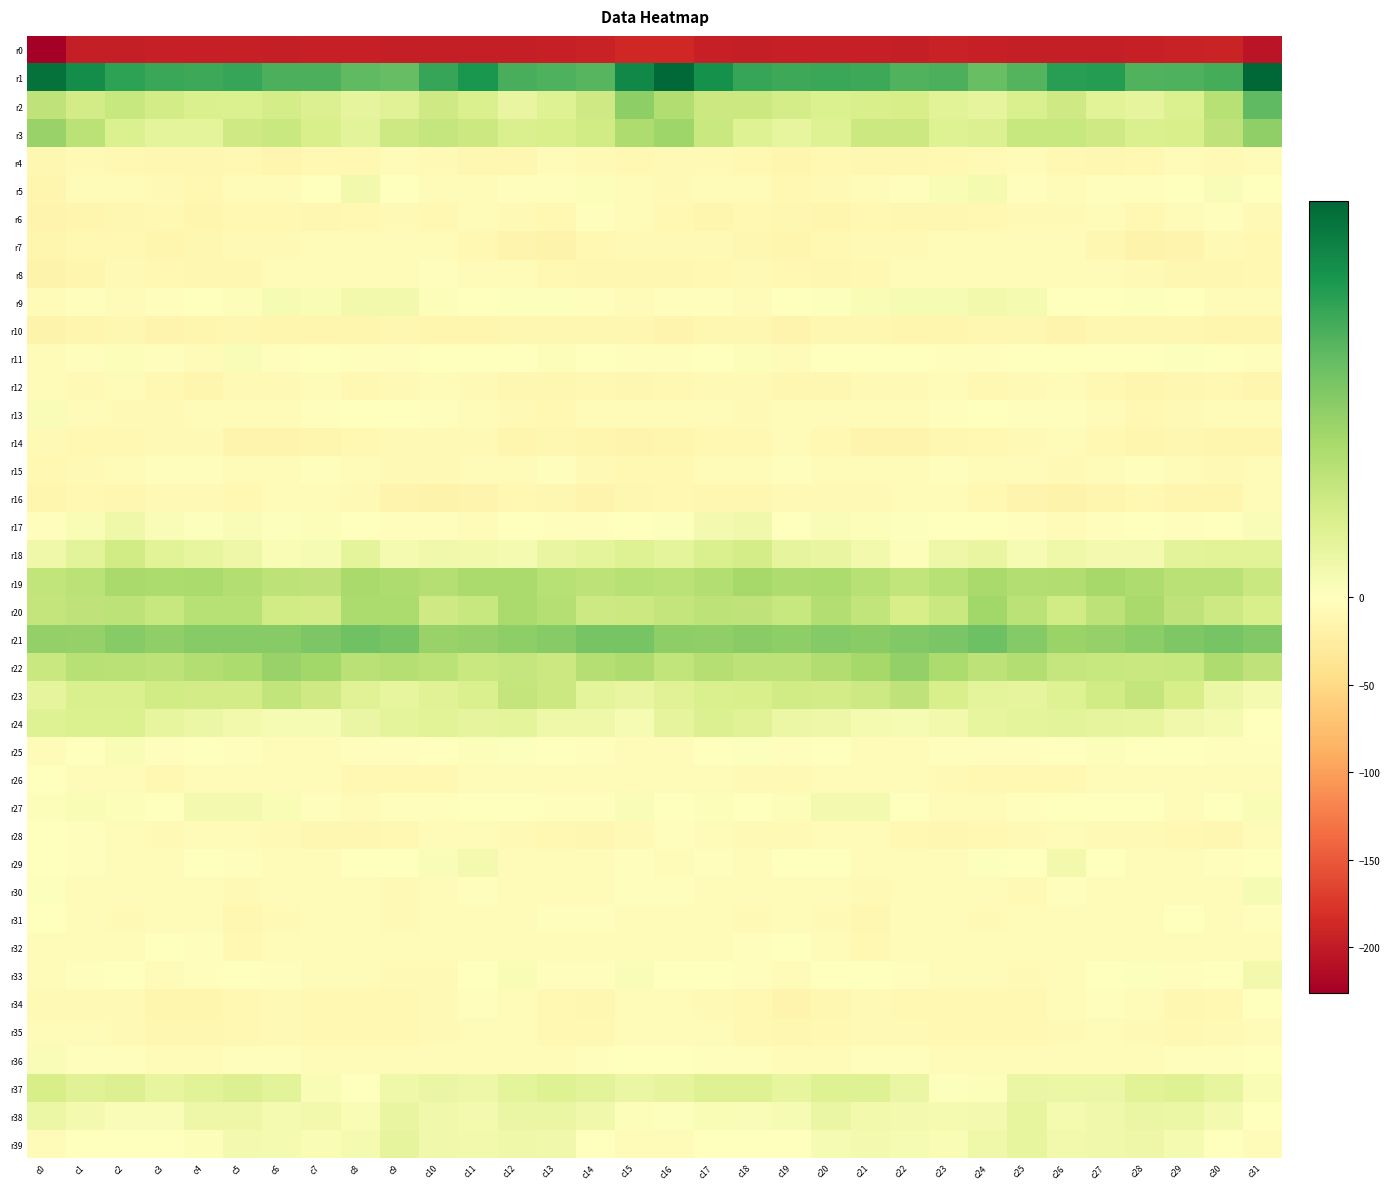

Reading left to right, list all the values displayed in this chart.

r0: c0=-226.3	c1=-196.9	c2=-196.4	c3=-195.7	c4=-195.0	c5=-195.6	c6=-197.2	c7=-195.2	c8=-195.3	c9=-196.7	c10=-196.9	c11=-196.6	c12=-196.7	c13=-194.8	c14=-193.0	c15=-188.4	c16=-187.7	c17=-194.8	c18=-196.6	c19=-195.3	c20=-195.2	c21=-195.6	c22=-197.4	c23=-194.3	c24=-196.2	c25=-196.9	c26=-196.8	c27=-196.5	c28=-196.2	c29=-193.8	c30=-192.3	c31=-206.0
r1: c0=45.4	c1=39.7	c2=35.4	c3=33.8	c4=33.5	c5=34.2	c6=31.5	c7=31.6	c8=29.1	c9=28.5	c10=34.2	c11=37.8	c12=31.9	c13=31.3	c14=30.2	c15=40.9	c16=46.8	c17=39.0	c18=34.1	c19=33.6	c20=34.0	c21=33.6	c22=30.9	c23=31.5	c24=27.8	c25=30.4	c26=36.2	c27=36.5	c28=30.8	c29=31.4	c30=32.5	c31=47.4
r2: c0=14.2	c1=10.6	c2=12.8	c3=10.5	c4=9.2	c5=8.8	c6=10.3	c7=8.4	c8=6.0	c9=7.4	c10=11.4	c11=9.0	c12=5.4	c13=7.8	c14=11.3	c15=22.2	c16=17.0	c17=12.0	c18=12.0	c19=10.1	c20=8.9	c21=9.4	c22=9.9	c23=7.2	c24=5.9	c25=9.0	c26=11.4	c27=7.3	c28=6.2	c29=8.5	c30=15.9	c31=28.9
r3: c0=21.0	c1=15.0	c2=8.7	c3=6.5	c4=6.4	c5=11.2	c6=12.5	c7=9.6	c8=7.0	c9=11.7	c10=13.0	c11=12.2	c12=9.0	c13=9.6	c14=11.1	c15=17.3	c16=20.0	c17=12.2	c18=7.9	c19=5.8	c20=8.0	c21=12.2	c22=12.0	c23=7.8	c24=8.3	c25=12.7	c26=12.8	c27=11.2	c28=9.0	c29=9.6	c30=14.4	c31=22.0
r4: c0=-11.4	c1=-8.2	c2=-9.1	c3=-11.8	c4=-11.3	c5=-10.6	c6=-13.0	c7=-9.5	c8=-8.9	c9=-6.6	c10=-8.4	c11=-11.0	c12=-10.9	c13=-6.2	c14=-7.9	c15=-10.1	c16=-8.2	c17=-7.9	c18=-9.9	c19=-12.4	c20=-10.2	c21=-12.1	c22=-11.5	c23=-9.1	c24=-8.3	c25=-6.7	c26=-9.6	c27=-11.4	c28=-9.4	c29=-5.8	c30=-7.9	c31=-4.7
r5: c0=-13.4	c1=-6.7	c2=-3.9	c3=-8.0	c4=-10.1	c5=-5.7	c6=-4.2	c7=0.3	c8=3.0	c9=0.2	c10=-4.9	c11=-4.5	c12=-2.8	c13=-2.1	c14=0.8	c15=-3.9	c16=-8.6	c17=-4.9	c18=-4.4	c19=-9.9	c20=-8.4	c21=-5.2	c22=-2.4	c23=1.8	c24=2.4	c25=-2.1	c26=-5.4	c27=-3.3	c28=-3.1	c29=-0.9	c30=1.3	c31=-1.2
r6: c0=-15.2	c1=-13.3	c2=-12.2	c3=-9.6	c4=-13.4	c5=-10.0	c6=-10.3	c7=-11.5	c8=-10.4	c9=-8.7	c10=-9.1	c11=-6.4	c12=-8.7	c13=-9.0	c14=-2.6	c15=-6.1	c16=-10.0	c17=-12.9	c18=-10.5	c19=-11.2	c20=-12.7	c21=-9.3	c22=-10.9	c23=-11.4	c24=-9.9	c25=-8.8	c26=-7.9	c27=-6.7	c28=-10.0	c29=-6.7	c30=-2.0	c31=-7.3
r7: c0=-12.8	c1=-9.3	c2=-10.2	c3=-12.9	c4=-11.7	c5=-8.2	c6=-7.2	c7=-6.8	c8=-6.2	c9=-4.7	c10=-5.2	c11=-9.4	c12=-15.0	c13=-16.5	c14=-9.9	c15=-8.1	c16=-8.5	c17=-8.3	c18=-11.5	c19=-13.2	c20=-10.2	c21=-7.6	c22=-7.2	c23=-6.7	c24=-5.9	c25=-4.0	c26=-6.5	c27=-11.3	c28=-16.9	c29=-14.4	c30=-8.4	c31=-8.9
r8: c0=-16.4	c1=-12.4	c2=-8.1	c3=-9.0	c4=-11.8	c5=-11.8	c6=-6.7	c7=-4.9	c8=-4.9	c9=-5.4	c10=-3.3	c11=-6.0	c12=-6.4	c13=-10.3	c14=-11.7	c15=-10.7	c16=-12.0	c17=-10.3	c18=-7.8	c19=-10.4	c20=-12.2	c21=-10.0	c22=-5.6	c23=-4.9	c24=-5.5	c25=-4.2	c26=-4.3	c27=-5.9	c28=-8.0	c29=-11.4	c30=-11.4	c31=-9.2
r9: c0=-4.5	c1=-2.2	c2=-4.2	c3=-3.2	c4=0.2	c5=1.0	c6=2.0	c7=1.7	c8=3.0	c9=3.1	c10=0.8	c11=-0.1	c12=0.4	c13=0.7	c14=-2.8	c15=-3.6	c16=-2.5	c17=-2.6	c18=-4.5	c19=-1.6	c20=0.4	c21=1.8	c22=1.9	c23=2.1	c24=3.3	c25=2.5	c26=0.1	c27=0.1	c28=0.6	c29=-0.4	c30=-4.3	c31=-3.7
r10: c0=-17.4	c1=-13.8	c2=-11.1	c3=-15.4	c4=-13.1	c5=-11.0	c6=-13.2	c7=-13.9	c8=-12.7	c9=-11.4	c10=-13.8	c11=-13.3	c12=-11.4	c13=-11.2	c14=-12.1	c15=-12.3	c16=-15.0	c17=-12.4	c18=-12.3	c19=-15.7	c20=-11.5	c21=-11.6	c22=-13.6	c23=-13.8	c24=-12.0	c25=-12.0	c26=-14.3	c27=-12.2	c28=-11.1	c29=-11.6	c30=-13.1	c31=-13.3
r11: c0=-4.1	c1=-2.0	c2=0.9	c3=-2.3	c4=-4.1	c5=1.4	c6=-1.9	c7=-1.2	c8=-3.0	c9=-2.1	c10=-0.6	c11=-0.9	c12=-0.7	c13=1.0	c14=-0.2	c15=-1.8	c16=-3.4	c17=-1.5	c18=1.0	c19=-4.6	c20=-1.3	c21=0.2	c22=-1.6	c23=-1.9	c24=-3.0	c25=-1.5	c26=-0.7	c27=-1.1	c28=0.2	c29=0.7	c30=-1.1	c31=-2.6
r12: c0=-6.3	c1=-7.4	c2=-7.1	c3=-10.2	c4=-12.8	c5=-8.4	c6=-8.0	c7=-6.0	c8=-10.1	c9=-8.7	c10=-6.4	c11=-8.3	c12=-12.1	c13=-12.3	c14=-9.9	c15=-10.8	c16=-10.1	c17=-7.9	c18=-7.4	c19=-12.0	c20=-11.4	c21=-8.0	c22=-7.1	c23=-6.9	c24=-10.6	c25=-7.6	c26=-6.8	c27=-9.7	c28=-13.0	c29=-11.2	c30=-9.4	c31=-12.8
r13: c0=1.4	c1=-4.3	c2=-7.4	c3=-7.4	c4=-6.0	c5=-5.8	c6=-4.7	c7=-3.0	c8=-1.3	c9=-1.5	c10=-3.1	c11=-4.9	c12=-8.4	c13=-9.2	c14=-4.9	c15=-5.0	c16=-4.2	c17=-6.3	c18=-7.9	c19=-7.0	c20=-6.0	c21=-5.3	c22=-4.4	c23=-2.1	c24=-1.0	c25=-2.3	c26=-3.5	c27=-6.0	c28=-9.8	c29=-7.6	c30=-3.8	c31=-5.5
r14: c0=-8.0	c1=-9.1	c2=-9.6	c3=-7.4	c4=-7.2	c5=-14.2	c6=-15.1	c7=-13.3	c8=-10.0	c9=-8.7	c10=-7.2	c11=-7.9	c12=-12.5	c13=-11.5	c14=-13.2	c15=-14.6	c16=-13.1	c17=-9.9	c18=-9.2	c19=-6.7	c20=-9.8	c21=-15.2	c22=-14.8	c23=-11.8	c24=-9.6	c25=-7.6	c26=-7.0	c27=-9.6	c28=-12.6	c29=-11.7	c30=-13.4	c31=-13.1
r15: c0=-10.0	c1=-7.1	c2=-5.6	c3=-2.5	c4=-2.2	c5=-6.6	c6=-5.6	c7=-2.6	c8=-3.6	c9=-7.4	c10=-7.2	c11=-6.4	c12=-4.2	c13=-3.1	c14=-8.7	c15=-9.2	c16=-9.7	c17=-6.7	c18=-4.3	c19=-2.3	c20=-3.7	c21=-7.0	c22=-4.3	c23=-2.2	c24=-5.4	c25=-7.1	c26=-7.2	c27=-5.6	c28=-2.7	c29=-5.2	c30=-8.6	c31=-5.1
r16: c0=-13.8	c1=-10.2	c2=-11.9	c3=-8.5	c4=-7.8	c5=-9.4	c6=-6.1	c7=-5.5	c8=-7.9	c9=-14.6	c10=-16.4	c11=-14.9	c12=-9.9	c13=-11.5	c14=-15.7	c15=-11.1	c16=-10.1	c17=-10.6	c18=-11.2	c19=-7.9	c20=-8.3	c21=-8.5	c22=-5.3	c23=-6.1	c24=-10.6	c25=-15.3	c26=-16.9	c27=-12.8	c28=-9.1	c29=-13.7	c30=-14.0	c31=-6.2
r17: c0=-3.2	c1=1.6	c2=3.8	c3=1.2	c4=0.4	c5=1.3	c6=0.5	c7=0.8	c8=-0.1	c9=-2.9	c10=-3.4	c11=-4.6	c12=-1.7	c13=-2.4	c14=-1.9	c15=0.2	c16=0.6	c17=2.8	c18=3.5	c19=0.1	c20=1.3	c21=0.9	c22=0.6	c23=0.2	c24=-0.9	c25=-2.9	c26=-4.5	c27=-3.5	c28=-1.5	c29=-2.6	c30=-0.3	c31=1.2
r18: c0=4.0	c1=6.7	c2=11.1	c3=7.1	c4=5.6	c5=4.2	c6=1.5	c7=2.2	c8=6.4	c9=2.5	c10=3.6	c11=3.3	c12=2.4	c13=5.4	c14=6.5	c15=8.1	c16=6.5	c17=9.2	c18=10.1	c19=6.0	c20=5.5	c21=3.1	c22=0.8	c23=4.1	c24=5.5	c25=2.0	c26=4.0	c27=2.7	c28=2.9	c29=6.7	c30=7.1	c31=7.1
r19: c0=14.0	c1=15.0	c2=18.4	c3=17.6	c4=18.0	c5=16.7	c6=14.5	c7=14.2	c8=18.4	c9=17.3	c10=16.2	c11=18.1	c12=18.1	c13=15.9	c14=14.6	c15=15.9	c16=14.9	c17=16.5	c18=18.6	c19=17.4	c20=17.7	c21=15.8	c22=13.7	c23=15.9	c24=18.5	c25=16.5	c26=16.9	c27=18.6	c28=17.1	c29=15.3	c30=15.2	c31=12.5
r20: c0=13.4	c1=14.3	c2=14.5	c3=12.8	c4=15.6	c5=15.6	c6=11.0	c7=10.4	c8=17.7	c9=17.5	c10=11.2	c11=12.7	c12=17.9	c13=16.0	c14=11.8	c15=12.1	c16=13.5	c17=14.5	c18=14.2	c19=12.9	c20=16.4	c21=13.8	c22=9.8	c23=12.4	c24=19.3	c25=15.0	c26=11.0	c27=14.6	c28=18.1	c29=14.1	c30=11.5	c31=9.4
r21: c0=21.8	c1=21.4	c2=23.5	c3=22.1	c4=23.7	c5=23.4	c6=23.6	c7=24.9	c8=26.8	c9=25.7	c10=20.8	c11=21.1	c12=22.5	c13=23.4	c14=25.7	c15=25.7	c16=22.6	c17=22.1	c18=23.2	c19=22.2	c20=23.7	c21=23.2	c22=24.3	c23=25.3	c24=27.3	c25=23.7	c26=20.5	c27=21.4	c28=22.8	c29=24.5	c30=25.7	c31=24.3
r22: c0=12.5	c1=15.7	c2=15.2	c3=14.6	c4=16.3	c5=17.5	c6=20.9	c7=19.3	c8=15.3	c9=15.9	c10=14.9	c11=12.4	c12=13.1	c13=11.8	c14=16.1	c15=17.1	c16=14.0	c17=16.0	c18=14.7	c19=14.7	c20=16.9	c21=18.5	c22=21.6	c23=17.5	c24=14.7	c25=16.6	c26=13.1	c27=12.6	c28=12.5	c29=12.7	c30=17.2	c31=14.2
r23: c0=6.2	c1=9.0	c2=9.1	c3=11.0	c4=10.5	c5=10.6	c6=13.9	c7=11.3	c8=7.7	c9=5.6	c10=7.5	c11=9.2	c12=13.4	c13=11.9	c14=6.4	c15=5.3	c16=7.4	c17=9.2	c18=9.5	c19=10.9	c20=10.4	c21=11.7	c22=14.4	c23=9.5	c24=6.6	c25=6.1	c26=8.0	c27=10.8	c28=13.5	c29=9.9	c30=4.5	c31=2.4
r24: c0=7.8	c1=8.6	c2=8.6	c3=5.7	c4=4.5	c5=3.1	c6=2.1	c7=2.1	c8=5.1	c9=6.3	c10=7.1	c11=6.1	c12=6.6	c13=3.8	c14=3.7	c15=2.2	c16=6.1	c17=8.5	c18=7.7	c19=4.7	c20=4.2	c21=2.5	c22=2.1	c23=3.2	c24=5.8	c25=6.5	c26=6.8	c27=6.3	c28=5.7	c29=3.6	c30=2.5	c31=-0.9
r25: c0=-5.0	c1=-1.3	c2=1.7	c3=-2.2	c4=-0.5	c5=-2.7	c6=-7.0	c7=-4.7	c8=-2.6	c9=-2.6	c10=-0.4	c11=1.0	c12=0.4	c13=-0.6	c14=-1.8	c15=-3.6	c16=-4.3	c17=0.3	c18=0.7	c19=-2.6	c20=-0.4	c21=-4.8	c22=-6.7	c23=-3.4	c24=-2.5	c25=-2.2	c26=0.2	c27=1.0	c28=-0.1	c29=-0.6	c30=-3.1	c31=-3.5
r26: c0=-1.2	c1=-4.1	c2=-6.6	c3=-8.9	c4=-4.9	c5=-4.4	c6=-5.1	c7=-6.1	c8=-9.5	c9=-9.2	c10=-10.2	c11=-6.8	c12=-5.3	c13=-6.6	c14=-6.5	c15=-5.8	c16=-5.2	c17=-5.3	c18=-7.8	c19=-7.7	c20=-4.8	c21=-4.3	c22=-5.5	c23=-7.5	c24=-9.5	c25=-9.5	c26=-9.3	c27=-6.0	c28=-5.2	c29=-6.8	c30=-6.4	c31=-6.7
r27: c0=1.1	c1=1.6	c2=0.9	c3=-0.3	c4=2.8	c5=2.9	c6=1.5	c7=-3.5	c8=-5.9	c9=-3.5	c10=-2.3	c11=-0.4	c12=-0.9	c13=-3.3	c14=-2.4	c15=1.2	c16=-0.9	c17=1.1	c18=-0.1	c19=0.8	c20=2.8	c21=2.8	c22=-0.2	c23=-5.1	c24=-5.0	c25=-3.1	c26=-1.5	c27=-0.5	c28=-1.3	c29=-4.0	c30=-0.5	c31=1.8
r28: c0=-0.0	c1=-2.4	c2=-6.3	c3=-7.9	c4=-5.8	c5=-4.0	c6=-8.1	c7=-11.2	c8=-11.0	c9=-9.6	c10=-6.2	c11=-6.5	c12=-8.0	c13=-9.3	c14=-11.5	c15=-8.4	c16=-2.8	c17=-3.9	c18=-7.8	c19=-7.4	c20=-4.6	c21=-5.3	c22=-9.5	c23=-11.4	c24=-10.4	c25=-8.7	c26=-5.4	c27=-7.4	c28=-8.2	c29=-10.2	c30=-11.1	c31=-6.9
r29: c0=-1.7	c1=-2.5	c2=-6.0	c3=-4.0	c4=0.0	c5=-3.1	c6=-3.6	c7=-5.1	c8=-0.7	c9=-0.7	c10=1.2	c11=2.8	c12=-3.6	c13=-5.5	c14=-4.3	c15=-3.1	c16=-3.6	c17=-3.5	c18=-6.8	c19=-1.7	c20=-0.8	c21=-3.8	c22=-3.7	c23=-4.6	c24=0.6	c25=-1.3	c26=3.3	c27=0.3	c28=-4.9	c29=-5.2	c30=-3.1	c31=-1.3
r30: c0=0.4	c1=-5.5	c2=-5.4	c3=-6.1	c4=-5.7	c5=-7.6	c6=-4.9	c7=-4.2	c8=-4.3	c9=-7.9	c10=-5.6	c11=-2.6	c12=-5.9	c13=-4.5	c14=-6.2	c15=-3.3	c16=-2.9	c17=-6.0	c18=-5.5	c19=-6.1	c20=-6.3	c21=-7.2	c22=-3.9	c23=-4.5	c24=-5.4	c25=-8.2	c26=-3.5	c27=-3.7	c28=-5.8	c29=-4.2	c30=-6.0	c31=2.1
r31: c0=-1.5	c1=-4.8	c2=-7.7	c3=-6.5	c4=-6.4	c5=-11.8	c6=-7.8	c7=-6.1	c8=-6.5	c9=-7.6	c10=-5.0	c11=-5.0	c12=-5.4	c13=-2.3	c14=-3.1	c15=-5.5	c16=-3.8	c17=-6.2	c18=-7.5	c19=-5.8	c20=-8.8	c21=-11.1	c22=-6.3	c23=-6.3	c24=-7.2	c25=-6.4	c26=-5.0	c27=-5.3	c28=-4.4	c29=-1.4	c30=-3.8	c31=-2.2
r32: c0=-4.6	c1=-4.4	c2=-3.8	c3=-1.6	c4=-2.9	c5=-9.1	c6=-6.6	c7=-5.8	c8=-5.4	c9=-4.6	c10=-4.7	c11=-4.9	c12=-3.7	c13=-5.1	c14=-5.2	c15=-4.9	c16=-4.3	c17=-3.9	c18=-2.8	c19=-1.8	c20=-5.2	c21=-9.1	c22=-5.8	c23=-6.0	c24=-5.2	c25=-4.2	c26=-5.3	c27=-4.4	c28=-3.8	c29=-5.6	c30=-4.2	c31=-3.9
r33: c0=-5.4	c1=-3.0	c2=-0.9	c3=-3.7	c4=-2.2	c5=-1.2	c6=-2.0	c7=-5.7	c8=-6.5	c9=-8.0	c10=-8.0	c11=-1.6	c12=1.8	c13=-2.4	c14=-1.9	c15=1.4	c16=-1.8	c17=-1.3	c18=-1.8	c19=-4.0	c20=-1.2	c21=-1.2	c22=-3.5	c23=-6.1	c24=-7.0	c25=-8.6	c26=-5.9	c27=0.2	c28=0.7	c29=-3.2	c30=0.2	c31=3.1
r34: c0=-8.4	c1=-7.4	c2=-8.6	c3=-13.7	c4=-12.5	c5=-9.1	c6=-8.1	c7=-9.9	c8=-9.1	c9=-9.6	c10=-7.2	c11=-2.6	c12=-3.7	c13=-10.0	c14=-11.3	c15=-4.2	c16=-4.4	c17=-7.3	c18=-10.4	c19=-14.2	c20=-11.3	c21=-8.1	c22=-9.2	c23=-9.2	c24=-9.7	c25=-9.2	c26=-5.2	c27=-2.2	c28=-6.2	c29=-11.2	c30=-9.0	c31=-0.7
r35: c0=-4.3	c1=-6.3	c2=-8.8	c3=-11.6	c4=-11.1	c5=-8.9	c6=-7.7	c7=-9.6	c8=-10.0	c9=-9.0	c10=-8.5	c11=-6.4	c12=-6.9	c13=-9.1	c14=-9.8	c15=-5.1	c16=-4.9	c17=-7.0	c18=-9.7	c19=-12.1	c20=-10.4	c21=-8.3	c22=-8.3	c23=-10.2	c24=-9.4	c25=-9.5	c26=-7.3	c27=-6.7	c28=-7.6	c29=-10.0	c30=-8.1	c31=-5.6
r36: c0=1.1	c1=-2.5	c2=-3.0	c3=-3.9	c4=-5.1	c5=-3.4	c6=-2.2	c7=-5.0	c8=-6.8	c9=-5.9	c10=-5.1	c11=-3.8	c12=-4.4	c13=-3.8	c14=-3.0	c15=-1.2	c16=0.1	c17=-2.8	c18=-3.0	c19=-4.5	c20=-5.1	c21=-2.5	c22=-3.0	c23=-6.2	c24=-6.5	c25=-6.1	c26=-4.2	c27=-4.2	c28=-4.4	c29=-3.4	c30=-2.6	c31=-1.6
r37: c0=9.9	c1=7.8	c2=8.5	c3=5.9	c4=7.0	c5=8.4	c6=6.7	c7=1.5	c8=0.1	c9=3.9	c10=5.2	c11=4.1	c12=6.4	c13=7.9	c14=6.8	c15=4.8	c16=6.2	c17=8.1	c18=7.8	c19=5.7	c20=7.9	c21=8.1	c22=4.8	c23=0.4	c24=1.0	c25=5.0	c26=4.5	c27=4.5	c28=7.3	c29=7.8	c30=5.6	c31=1.8
r38: c0=4.7	c1=2.6	c2=1.4	c3=1.2	c4=4.3	c5=4.1	c6=2.5	c7=3.2	c8=1.5	c9=5.3	c10=3.6	c11=2.6	c12=4.9	c13=5.1	c14=3.6	c15=0.9	c16=0.6	c17=1.8	c18=1.1	c19=2.1	c20=4.9	c21=3.2	c22=2.8	c23=2.6	c24=2.6	c25=5.6	c26=2.2	c27=3.5	c28=5.2	c29=4.7	c30=2.7	c31=-0.6
r39: c0=-5.6	c1=-1.7	c2=-0.8	c3=-1.2	c4=1.0	c5=2.7	c6=2.3	c7=1.7	c8=2.4	c9=6.0	c10=3.7	c11=3.1	c12=4.0	c13=3.5	c14=0.3	c15=-4.8	c16=-5.8	c17=-1.2	c18=-1.0	c19=-0.8	c20=2.0	c21=2.8	c22=1.9	c23=1.8	c24=4.0	c25=5.8	c26=3.0	c27=3.5	c28=4.1	c29=2.3	c30=-1.5	c31=-4.6